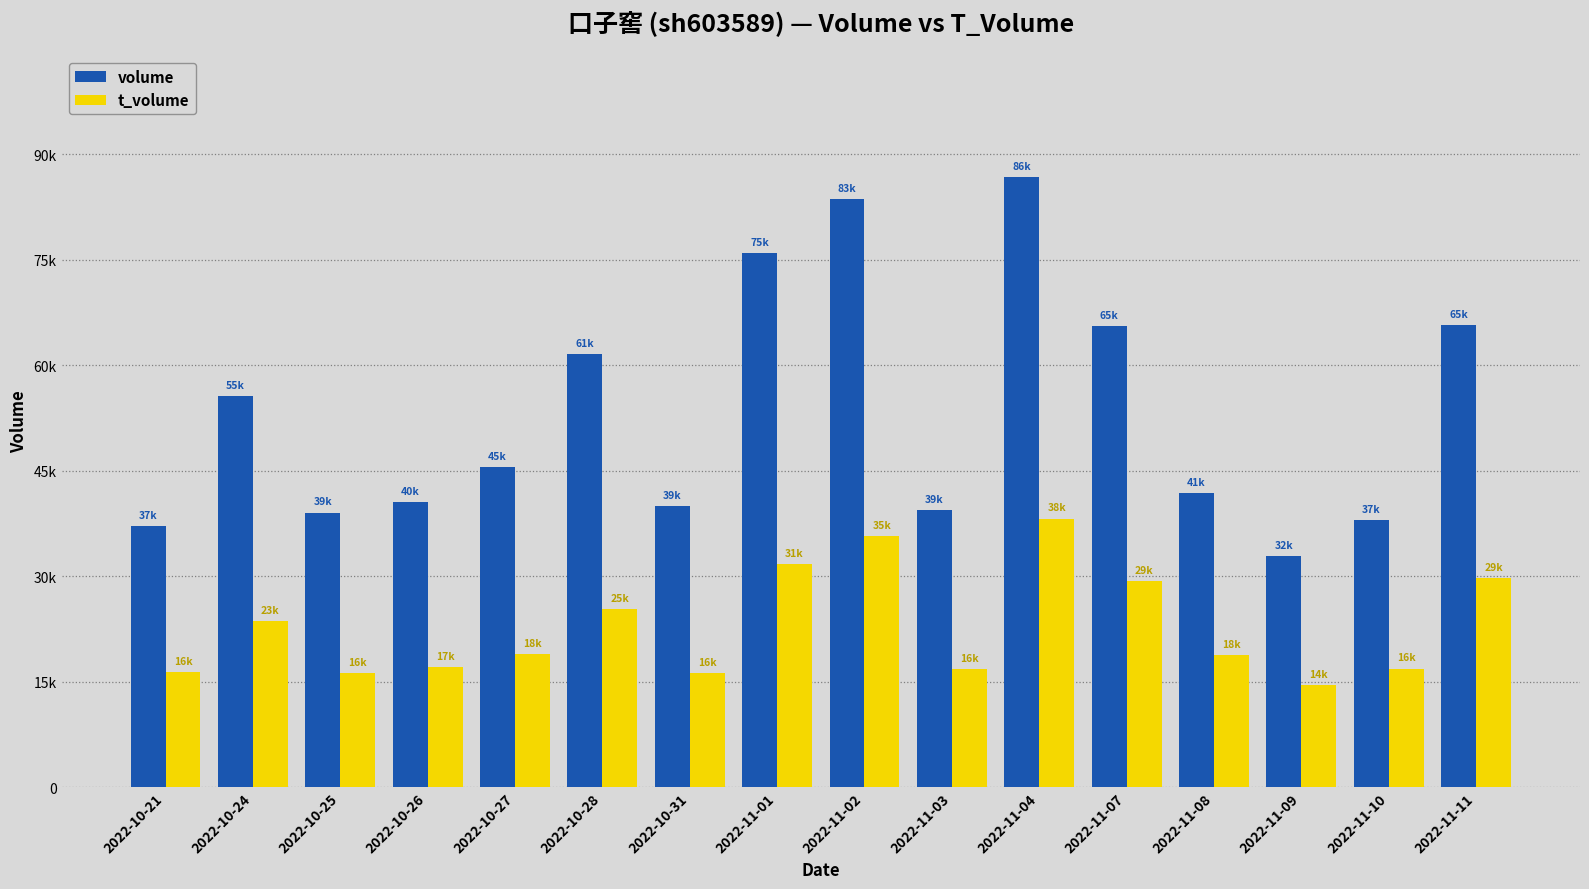

Are the bars grouped side by side (vs. stacked)?

Yes